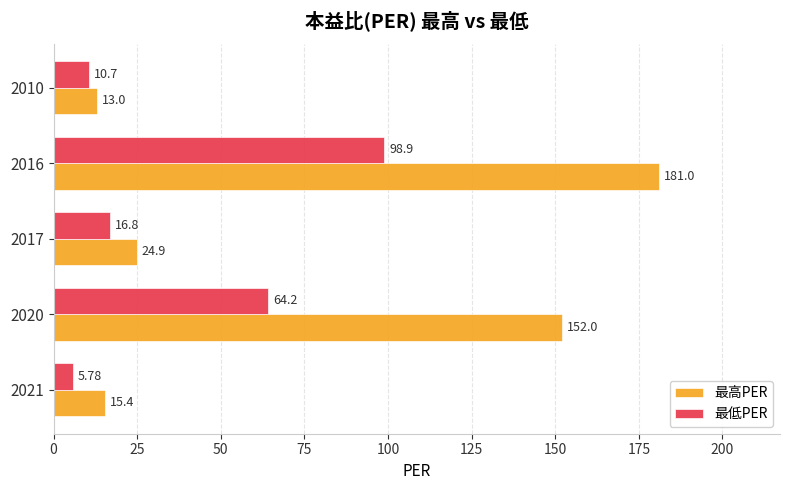

Rank the series at 2016 from highest to lowest value.

最高PER, 最低PER